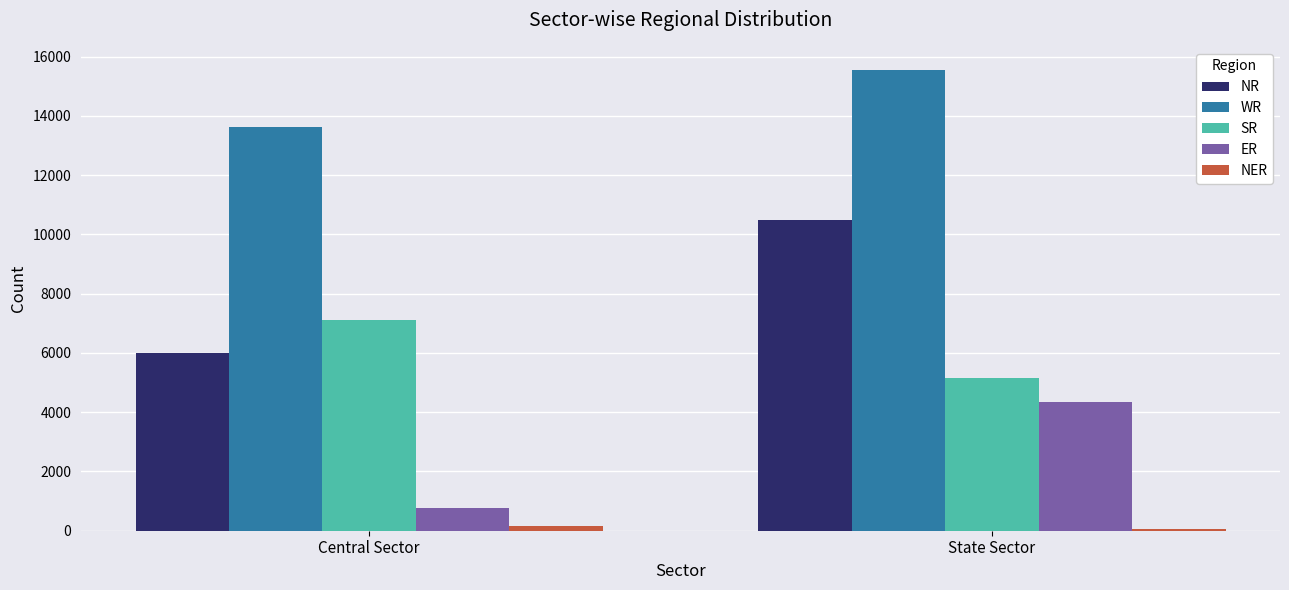

Which series has the widest spread of values?

NR